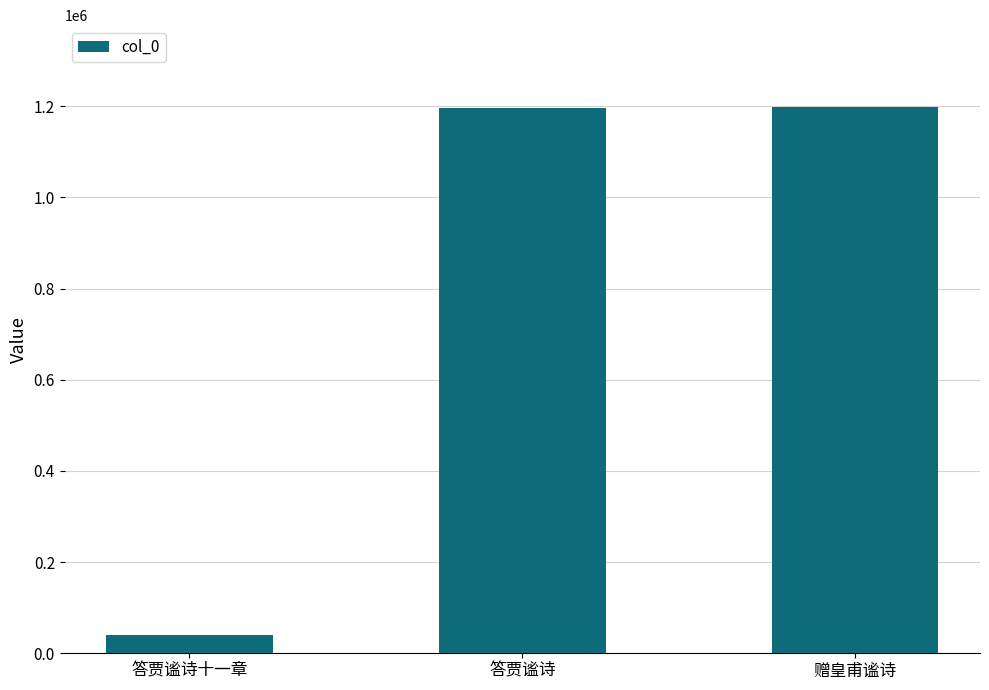

What is the average value?

811590